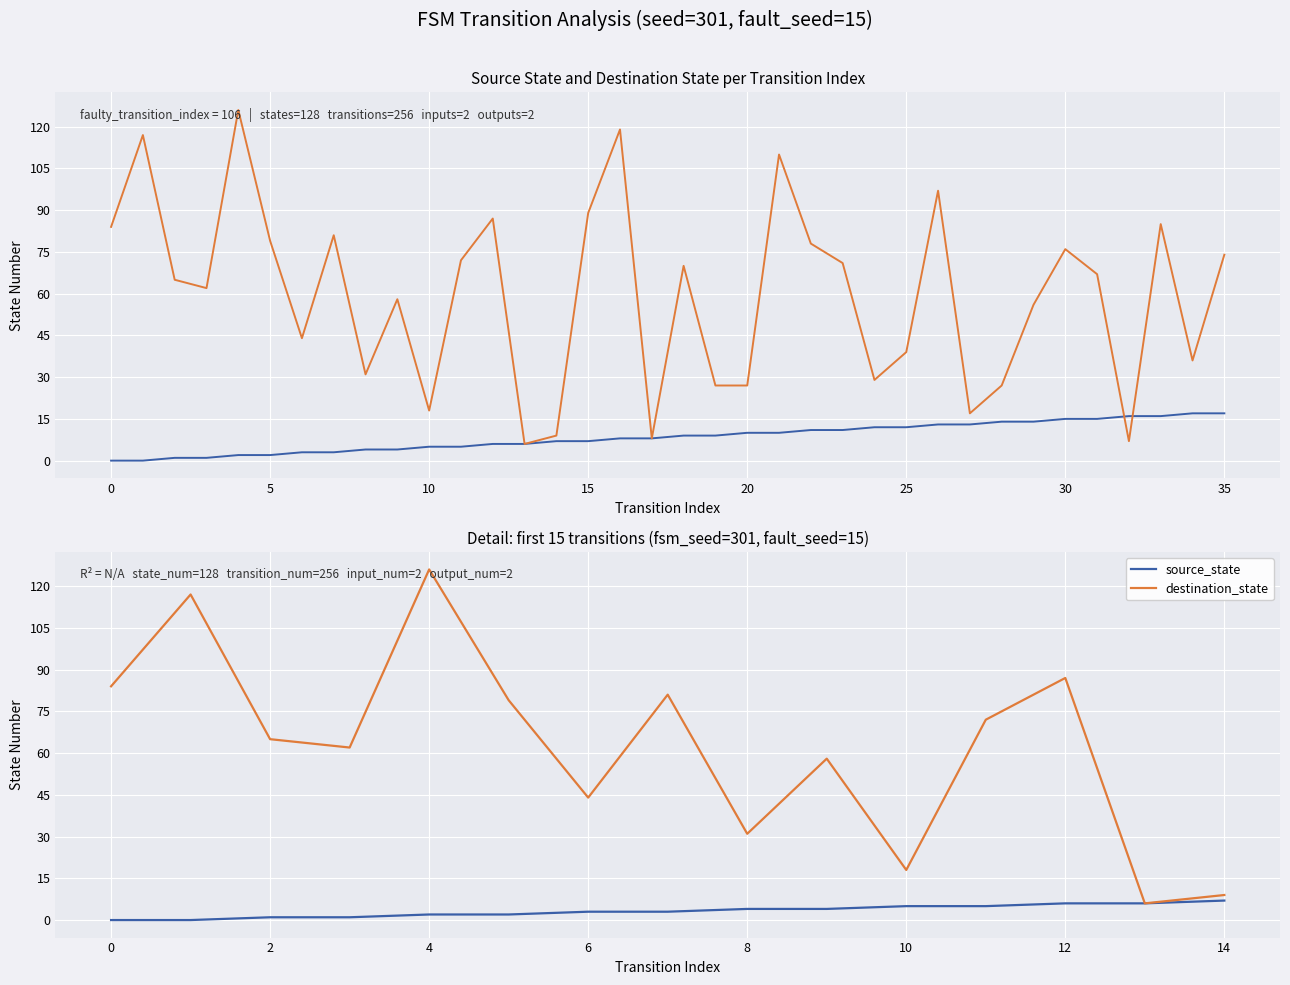

What is the difference between the maximum and minimum values in the destination_state series?

120